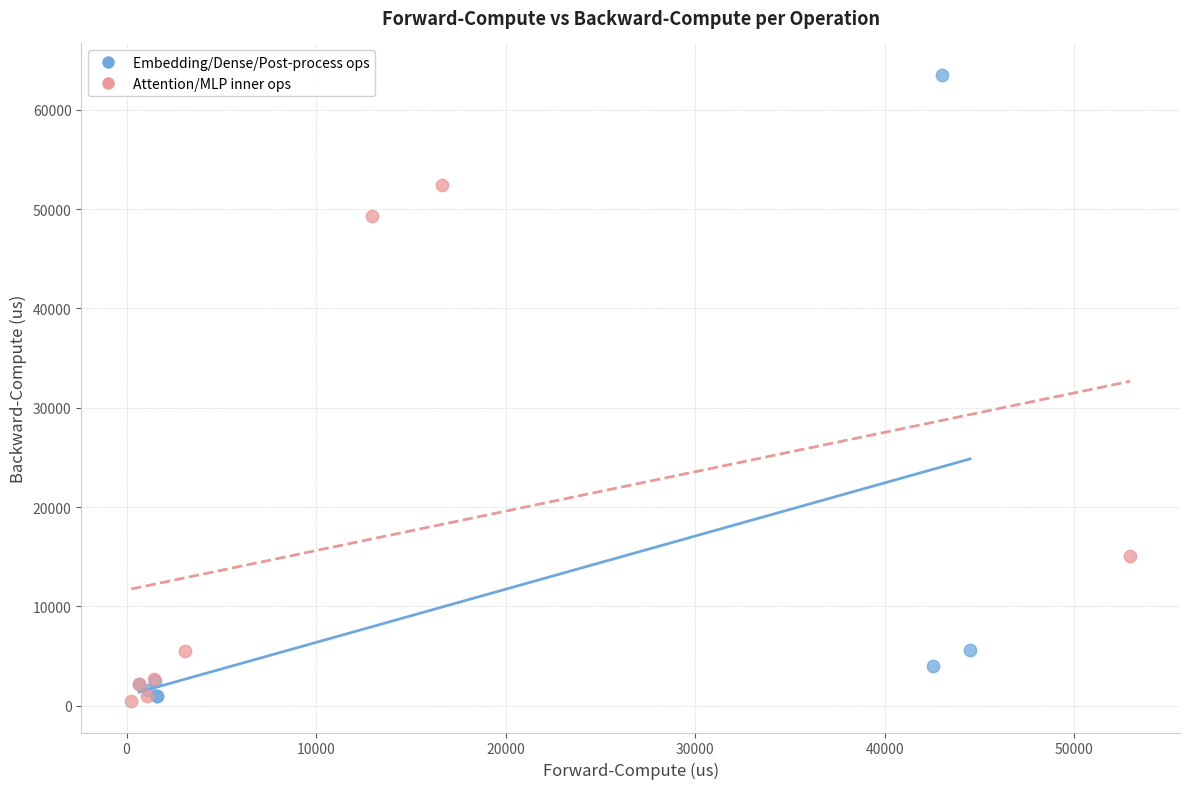

Which series contains the highest Y value?

Embedding/Dense/Post-process ops